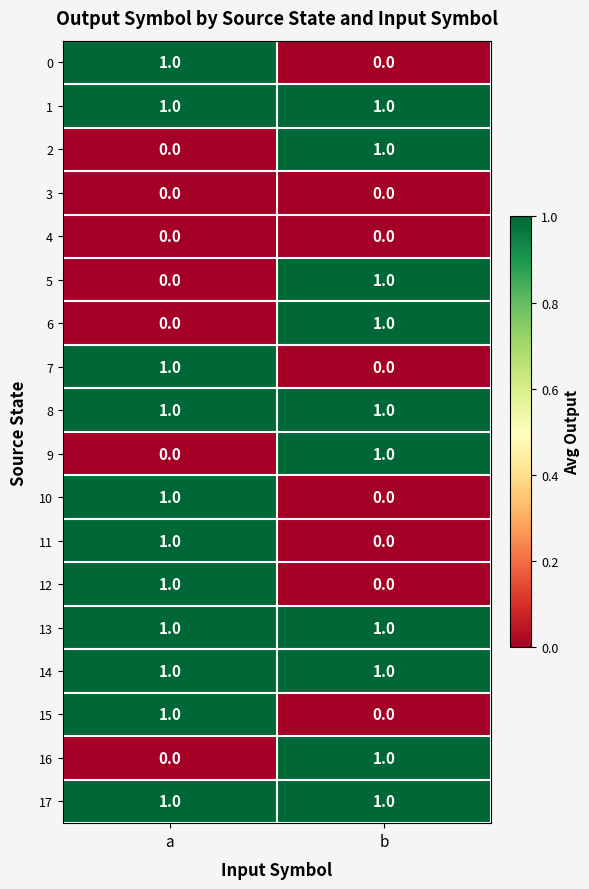

List the labels in order of 12 value, smallest first.

b, a